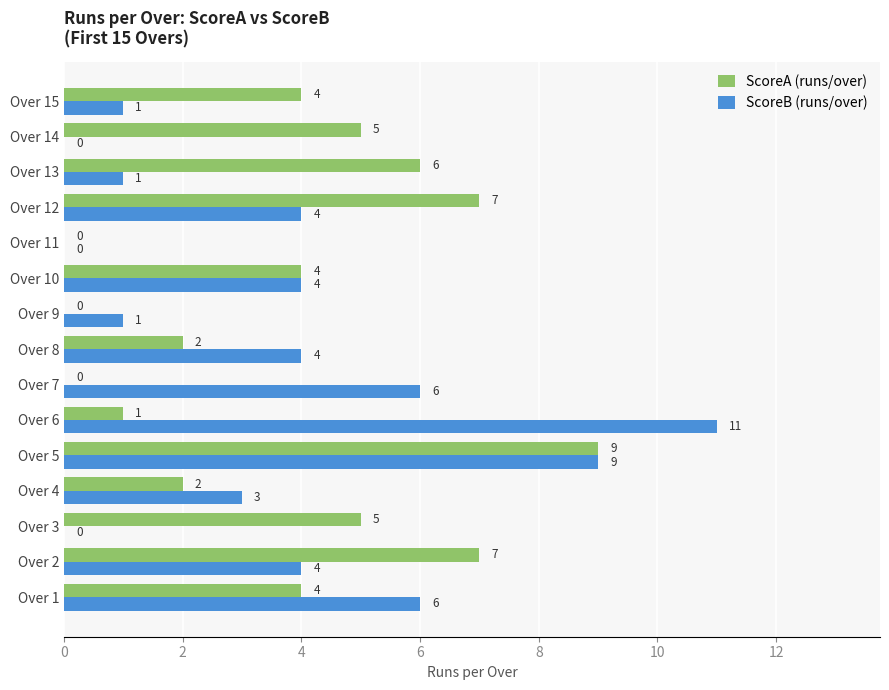

Is it true that ScoreB (runs/over) equals 0 at Over 13?

False